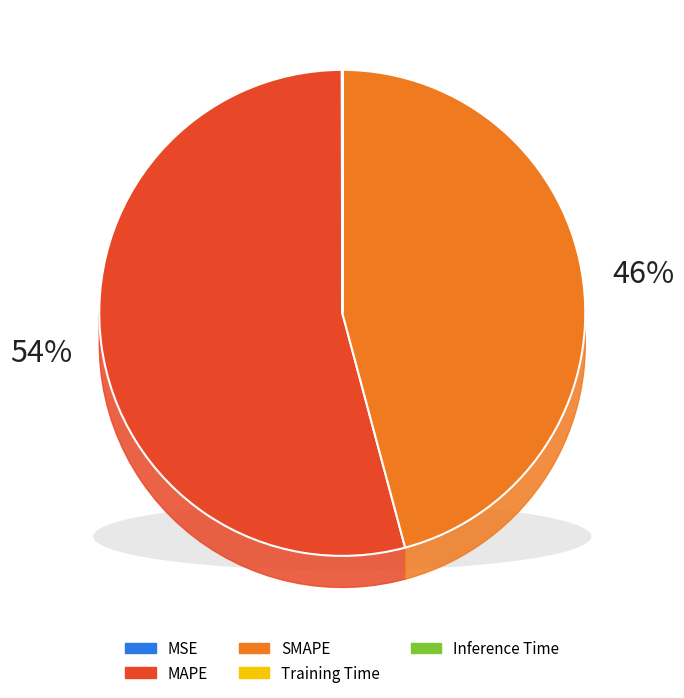

Combined, what portion of the pie is Training Time and MAPE?

54.1%